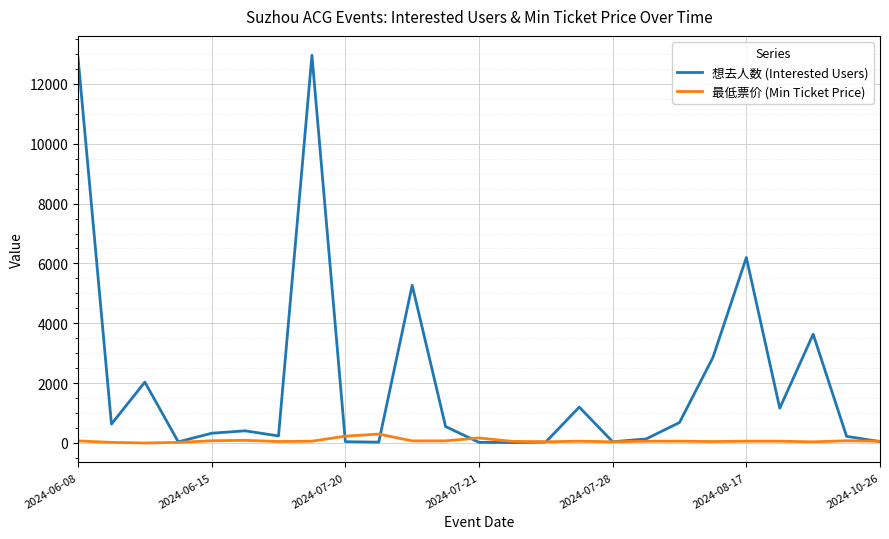

Which series has the largest total across all categories?

想去人数 (Interested Users)